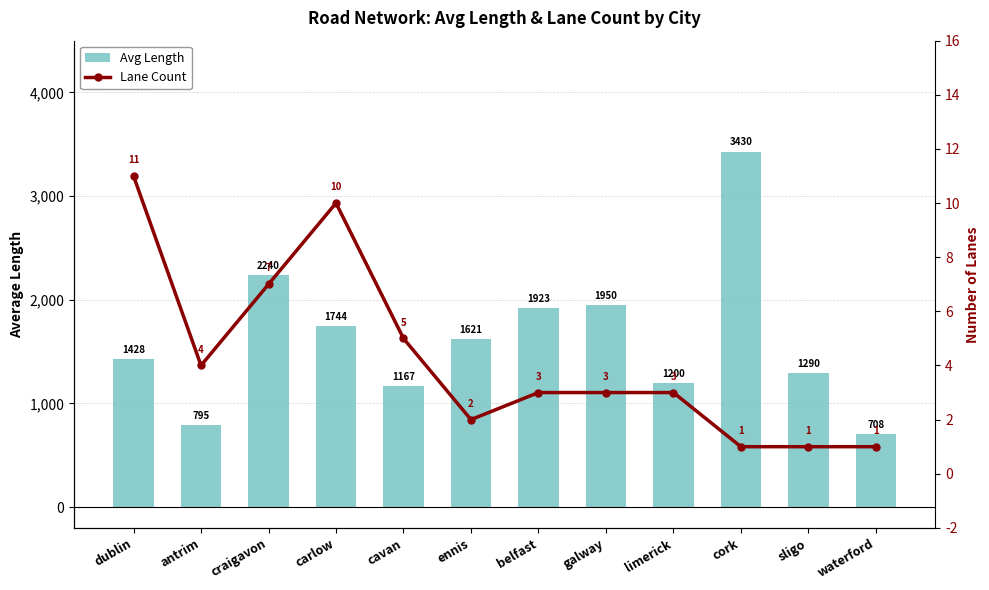

What is the difference between the maximum and second lowest values in the Lane Count series?

10.0